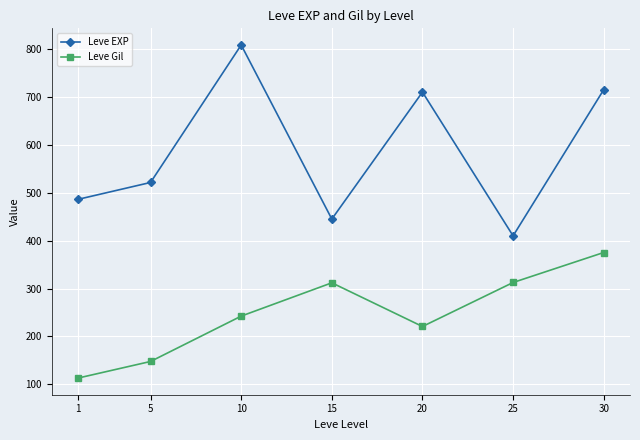

The value of Leve Gil at 20 is 220.8. True or false?

True